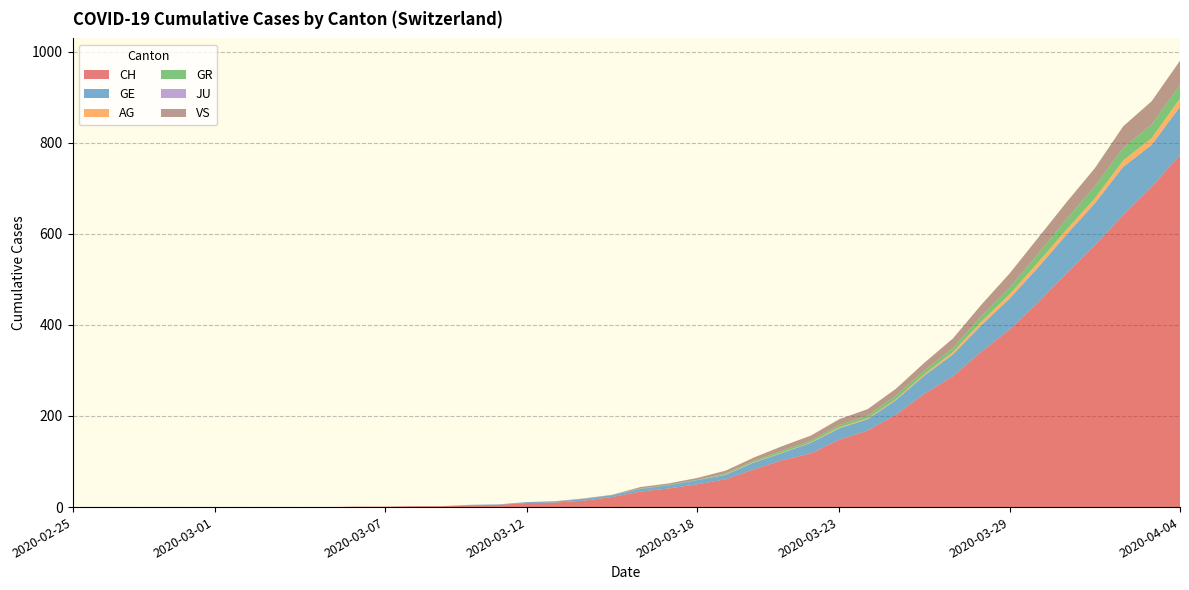

Reading left to right, extract all data points from this chart.

CH: 2020-02-25=0	2020-02-26=0	2020-02-27=0	2020-02-28=0	2020-02-29=0	2020-03-01=0	2020-03-02=0	2020-03-03=0	2020-03-04=0	2020-03-05=0	2020-03-06=1	2020-03-07=1	2020-03-08=2	2020-03-09=2	2020-03-10=4	2020-03-11=5	2020-03-12=9	2020-03-13=10	2020-03-14=14	2020-03-15=22	2020-03-16=34	2020-03-17=41	2020-03-18=50	2020-03-19=61	2020-03-20=83	2020-03-21=103	2020-03-22=118	2020-03-23=148	2020-03-24=168	2020-03-25=203	2020-03-26=249	2020-03-27=287	2020-03-28=341	2020-03-29=390	2020-03-30=449	2020-03-31=513	2020-04-01=575	2020-04-02=641	2020-04-03=703	2020-04-04=773
GE: 2020-02-25=0	2020-02-26=0	2020-02-27=0	2020-02-28=0	2020-02-29=0	2020-03-01=0	2020-03-02=0	2020-03-03=0	2020-03-04=0	2020-03-05=0	2020-03-06=0	2020-03-07=0	2020-03-08=0	2020-03-09=0	2020-03-10=1	2020-03-11=1	2020-03-12=2	2020-03-13=2	2020-03-14=4	2020-03-15=4	2020-03-16=6	2020-03-17=7	2020-03-18=9	2020-03-19=10	2020-03-20=15	2020-03-21=16	2020-03-22=23	2020-03-23=25	2020-03-24=25	2020-03-25=32	2020-03-26=40	2020-03-27=48	2020-03-28=58	2020-03-29=68	2020-03-30=77	2020-03-31=85	2020-04-01=92	2020-04-02=106	2020-04-03=92	2020-04-04=106
AG: 2020-02-25=0	2020-02-26=0	2020-02-27=0	2020-02-28=0	2020-02-29=0	2020-03-01=0	2020-03-02=0	2020-03-03=0	2020-03-04=0	2020-03-05=0	2020-03-06=0	2020-03-07=0	2020-03-08=0	2020-03-09=0	2020-03-10=0	2020-03-11=0	2020-03-12=0	2020-03-13=0	2020-03-14=0	2020-03-15=0	2020-03-16=0	2020-03-17=0	2020-03-18=0	2020-03-19=1	2020-03-20=1	2020-03-21=1	2020-03-22=1	2020-03-23=2	2020-03-24=2	2020-03-25=2	2020-03-26=3	2020-03-27=5	2020-03-28=8	2020-03-29=9	2020-03-30=11	2020-03-31=11	2020-04-01=11	2020-04-02=14	2020-04-03=15	2020-04-04=18
GR: 2020-02-25=0	2020-02-26=0	2020-02-27=0	2020-02-28=0	2020-02-29=0	2020-03-01=0	2020-03-02=0	2020-03-03=0	2020-03-04=0	2020-03-05=0	2020-03-06=0	2020-03-07=0	2020-03-08=0	2020-03-09=0	2020-03-10=0	2020-03-11=0	2020-03-12=0	2020-03-13=0	2020-03-14=0	2020-03-15=0	2020-03-16=1	2020-03-17=1	2020-03-18=1	2020-03-19=2	2020-03-20=3	2020-03-21=4	2020-03-22=4	2020-03-23=5	2020-03-24=6	2020-03-25=8	2020-03-26=8	2020-03-27=9	2020-03-28=12	2020-03-29=15	2020-03-30=19	2020-03-31=23	2020-04-01=26	2020-04-02=28	2020-04-03=30	2020-04-04=30
JU: 2020-02-25=0	2020-02-26=0	2020-02-27=0	2020-02-28=0	2020-02-29=0	2020-03-01=0	2020-03-02=0	2020-03-03=0	2020-03-04=0	2020-03-05=0	2020-03-06=0	2020-03-07=0	2020-03-08=0	2020-03-09=0	2020-03-10=0	2020-03-11=0	2020-03-12=0	2020-03-13=0	2020-03-14=0	2020-03-15=0	2020-03-16=0	2020-03-17=0	2020-03-18=0	2020-03-19=0	2020-03-20=0	2020-03-21=0	2020-03-22=0	2020-03-23=0	2020-03-24=0	2020-03-25=0	2020-03-26=0	2020-03-27=0	2020-03-28=0	2020-03-29=0	2020-03-30=0	2020-03-31=0	2020-04-01=0	2020-04-02=0	2020-04-03=0	2020-04-04=0
VS: 2020-02-25=0	2020-02-26=0	2020-02-27=0	2020-02-28=0	2020-02-29=0	2020-03-01=0	2020-03-02=0	2020-03-03=0	2020-03-04=0	2020-03-05=0	2020-03-06=0	2020-03-07=0	2020-03-08=0	2020-03-09=0	2020-03-10=0	2020-03-11=0	2020-03-12=0	2020-03-13=1	2020-03-14=1	2020-03-15=1	2020-03-16=3	2020-03-17=3	2020-03-18=4	2020-03-19=6	2020-03-20=7	2020-03-21=10	2020-03-22=11	2020-03-23=13	2020-03-24=14	2020-03-25=15	2020-03-26=17	2020-03-27=21	2020-03-28=25	2020-03-29=31	2020-03-30=35	2020-03-31=37	2020-04-01=40	2020-04-02=47	2020-04-03=51	2020-04-04=53